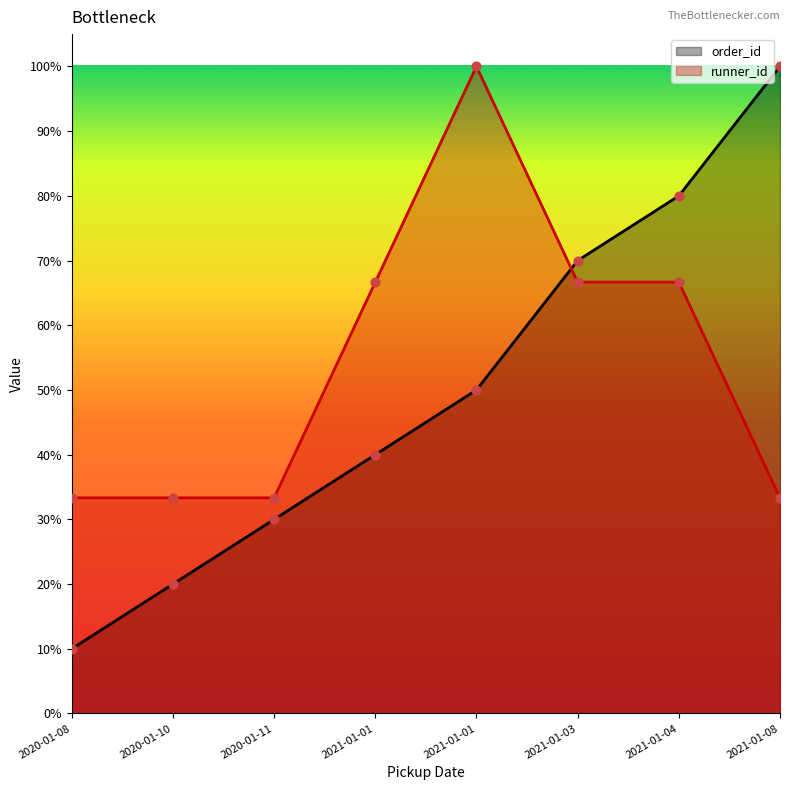

Which series contains the highest Y value?

order_id